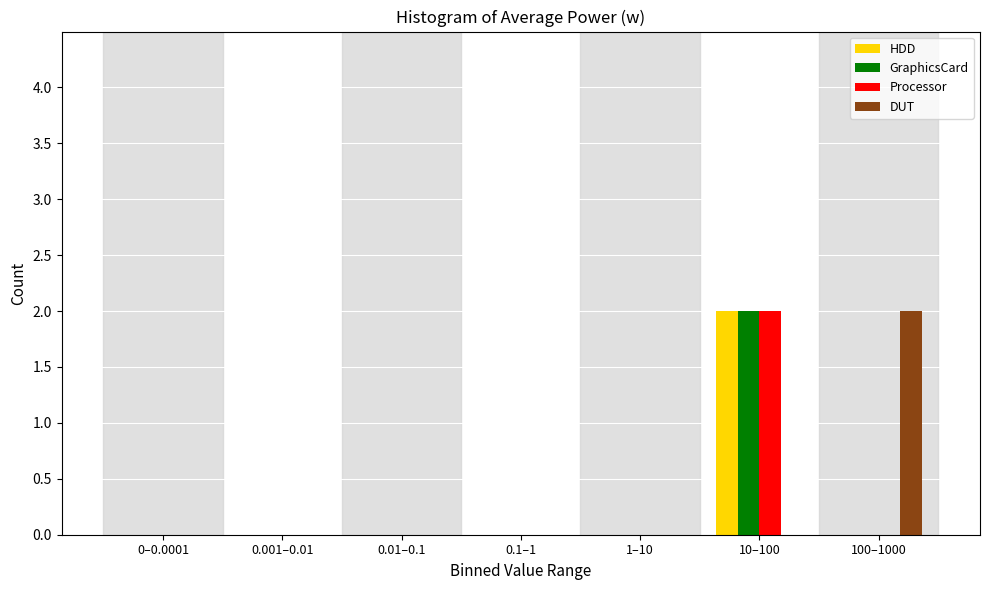

Reading right to left, list all the values displayed in this chart.

HDD: 100–1000=0	10–100=2	1–10=0	0.1–1=0	0.01–0.1=0	0.001–0.01=0	0–0.0001=0
GraphicsCard: 100–1000=0	10–100=2	1–10=0	0.1–1=0	0.01–0.1=0	0.001–0.01=0	0–0.0001=0
Processor: 100–1000=0	10–100=2	1–10=0	0.1–1=0	0.01–0.1=0	0.001–0.01=0	0–0.0001=0
DUT: 100–1000=2	10–100=0	1–10=0	0.1–1=0	0.01–0.1=0	0.001–0.01=0	0–0.0001=0